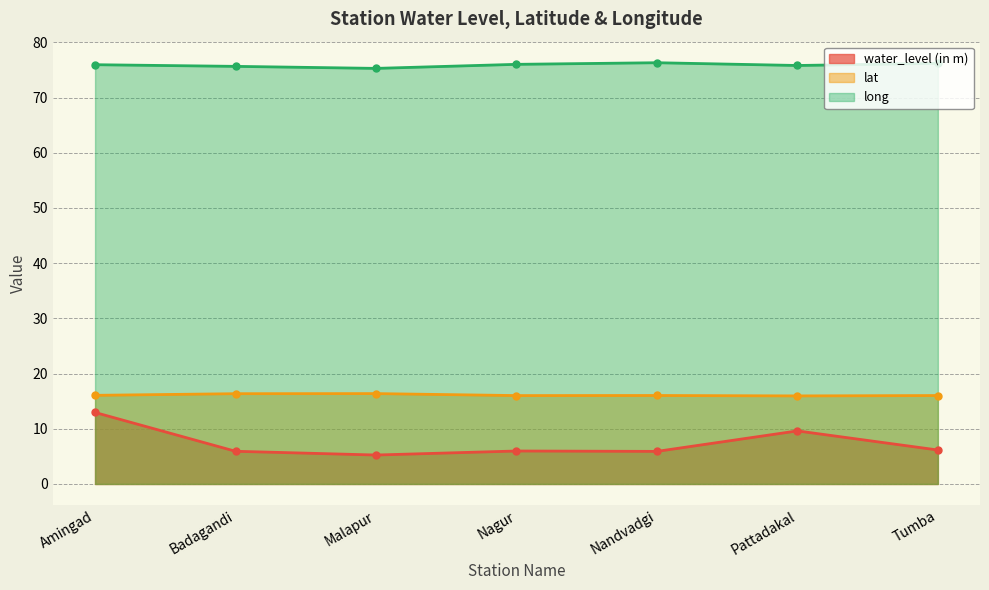

Rank the series by their maximum value, from lowest to highest.

water_level (in m), lat, long